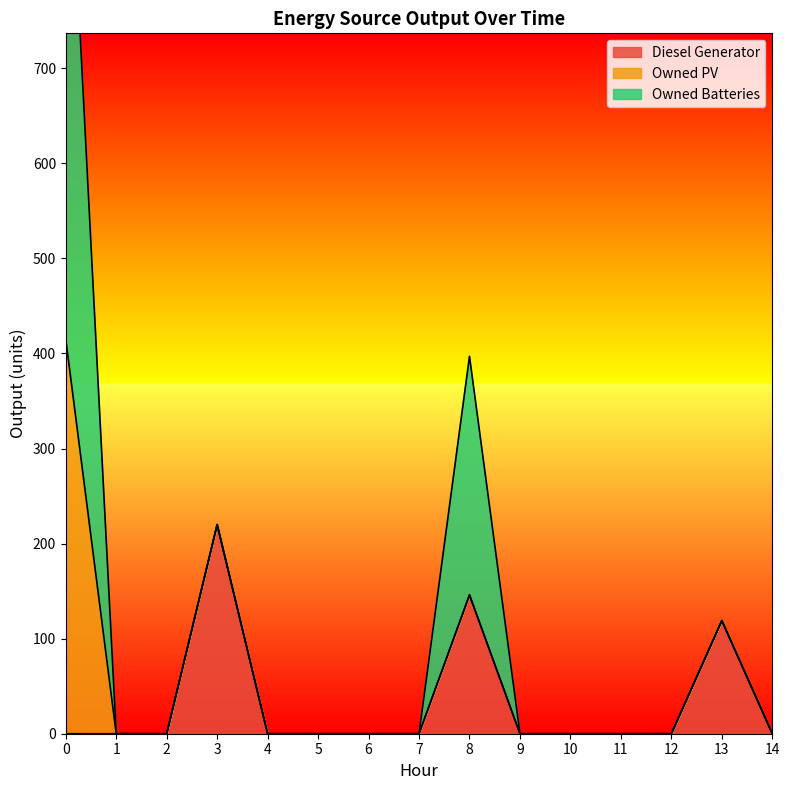

Rank the series by their maximum value, from lowest to highest.

Diesel Generator, Owned PV, Owned Batteries